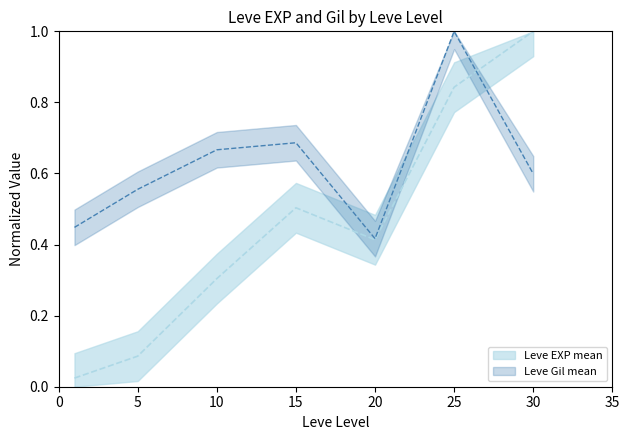

Reading left to right, list all the values displayed in this chart.

Leve EXP mean: 1=0.0	5=0.1	10=0.3	15=0.5	20=0.4	25=0.8	30=1.0
Leve Gil mean: 1=0.4	5=0.6	10=0.7	15=0.7	20=0.4	25=1.0	30=0.6